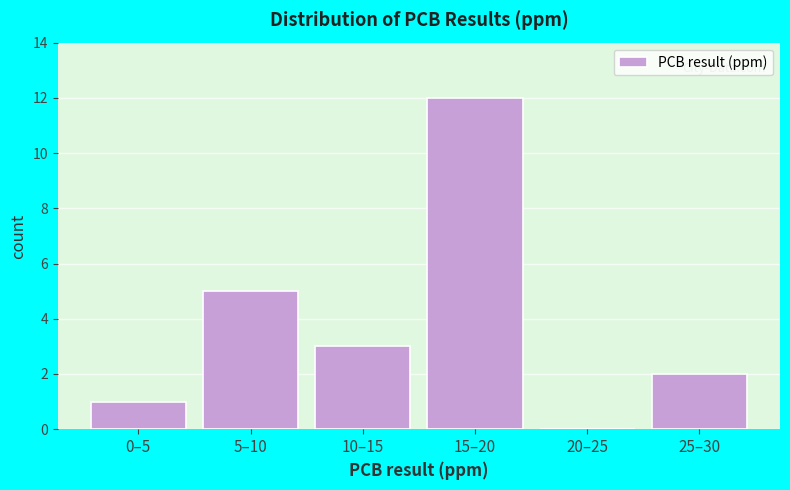

Reading left to right, transcribe all the data shown in this chart.

0–5=1	5–10=5	10–15=3	15–20=12	20–25=0	25–30=2